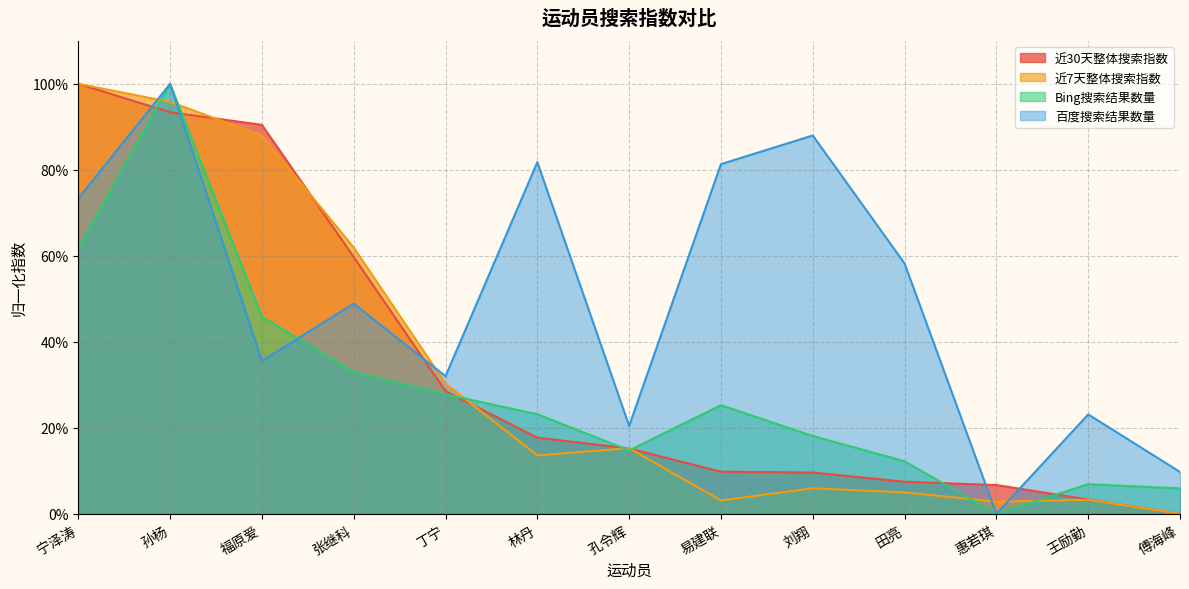

True or false: 百度搜索结果数量 has a value of 0.9 at 刘翔.

True